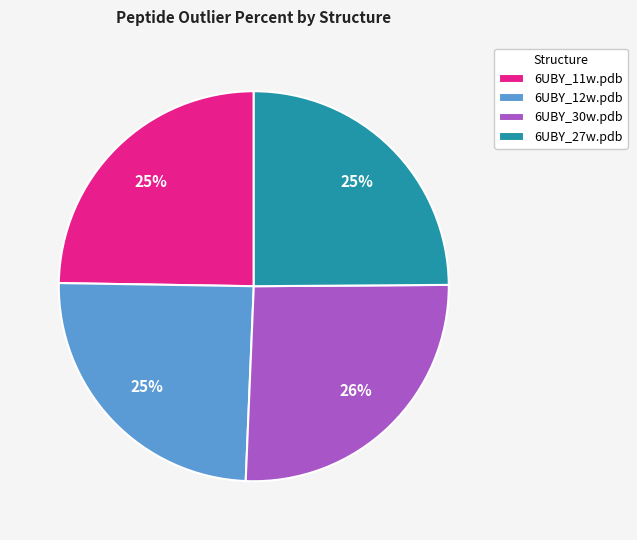

The 6UBY_12w.pdb slice represents 25% of the pie. True or false?

True